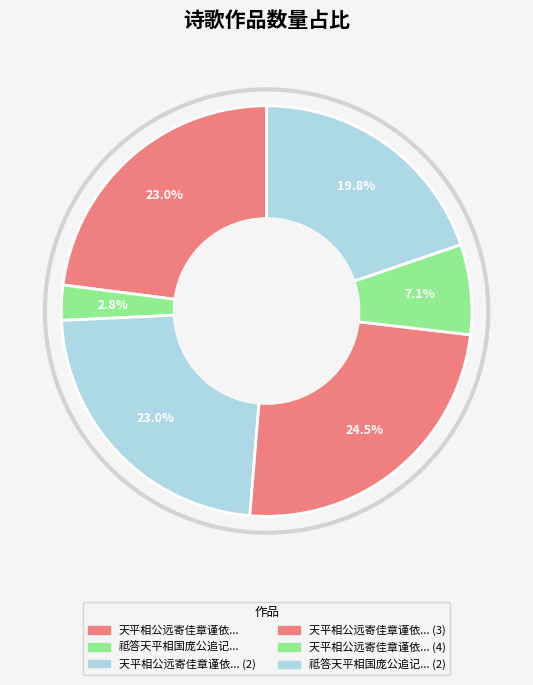

To the nearest percent, what is the average slice percentage?

17%